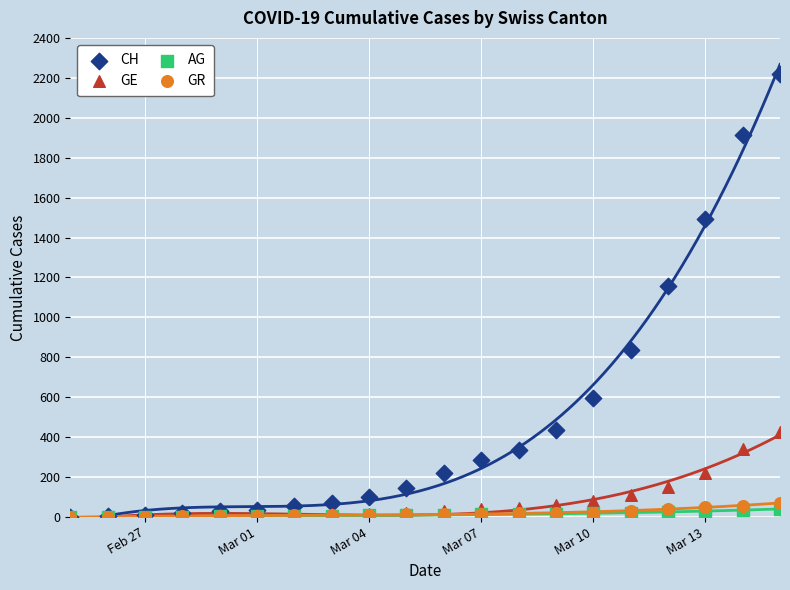

Across all series, what Y value is closest to 1109?

1156